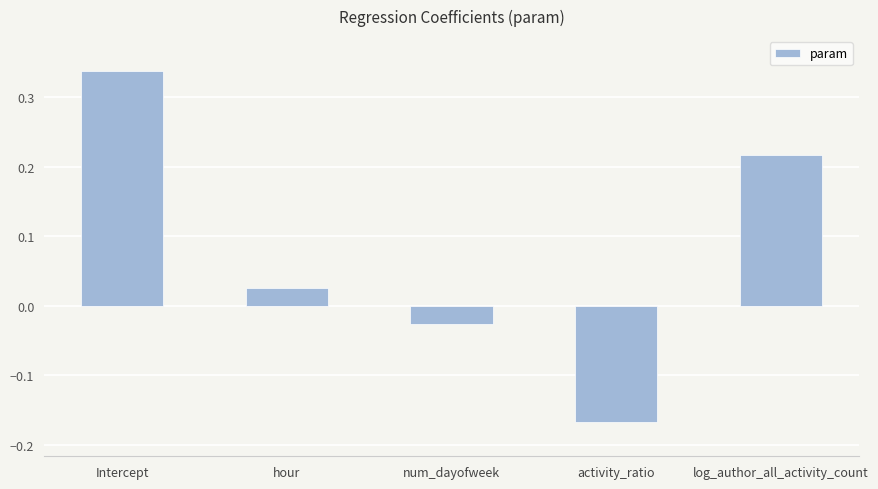

Between num_dayofweek and Intercept, which is larger?

Intercept